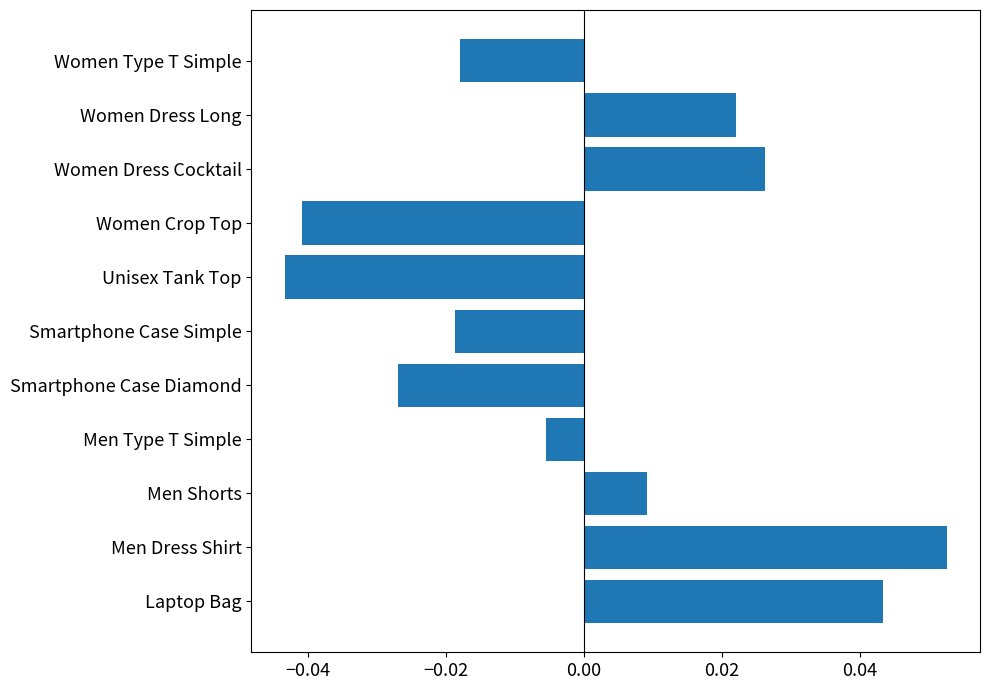

Which label corresponds to the largest value in the chart?

Men Dress Shirt